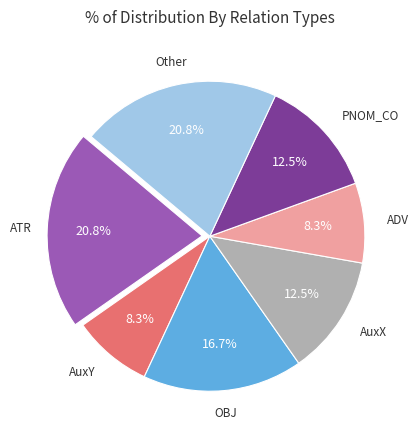

Is there a majority slice in this chart?

No